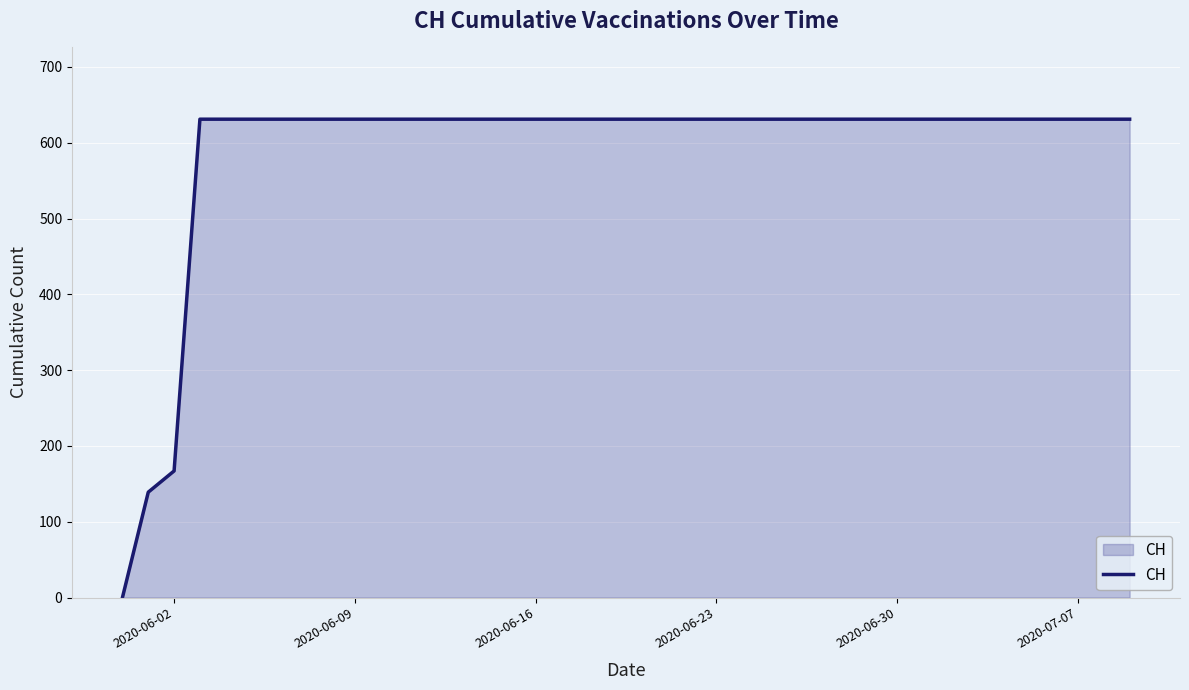

What is the difference between the maximum and minimum values?

631